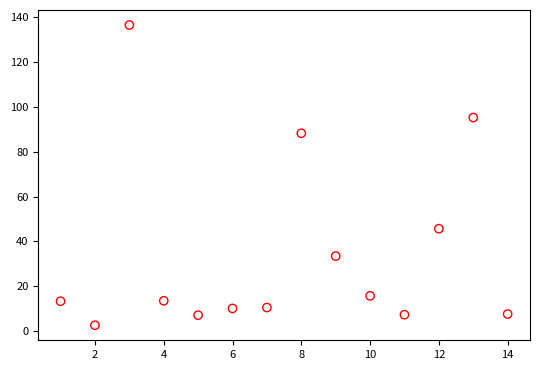

What is the range of X values (max minus min)?

13.0